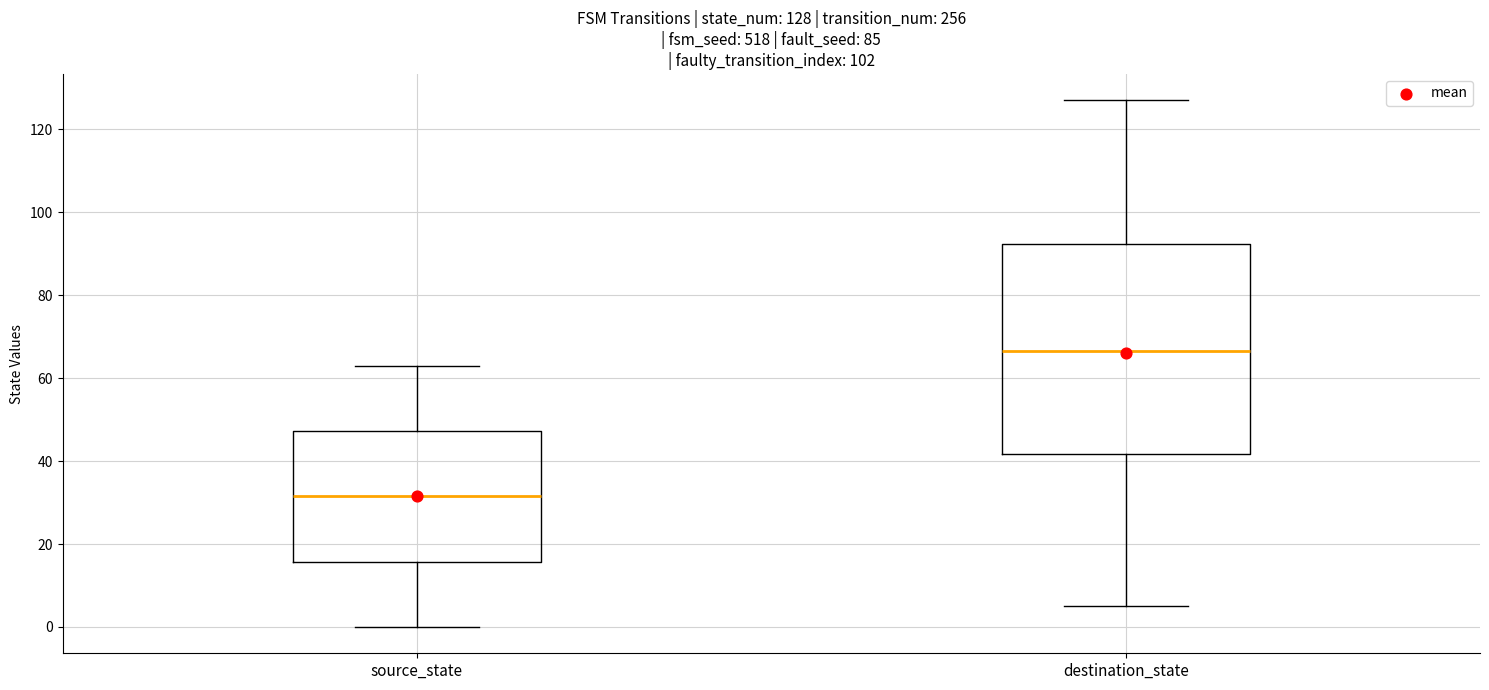

Which box has the highest median line?

destination_state